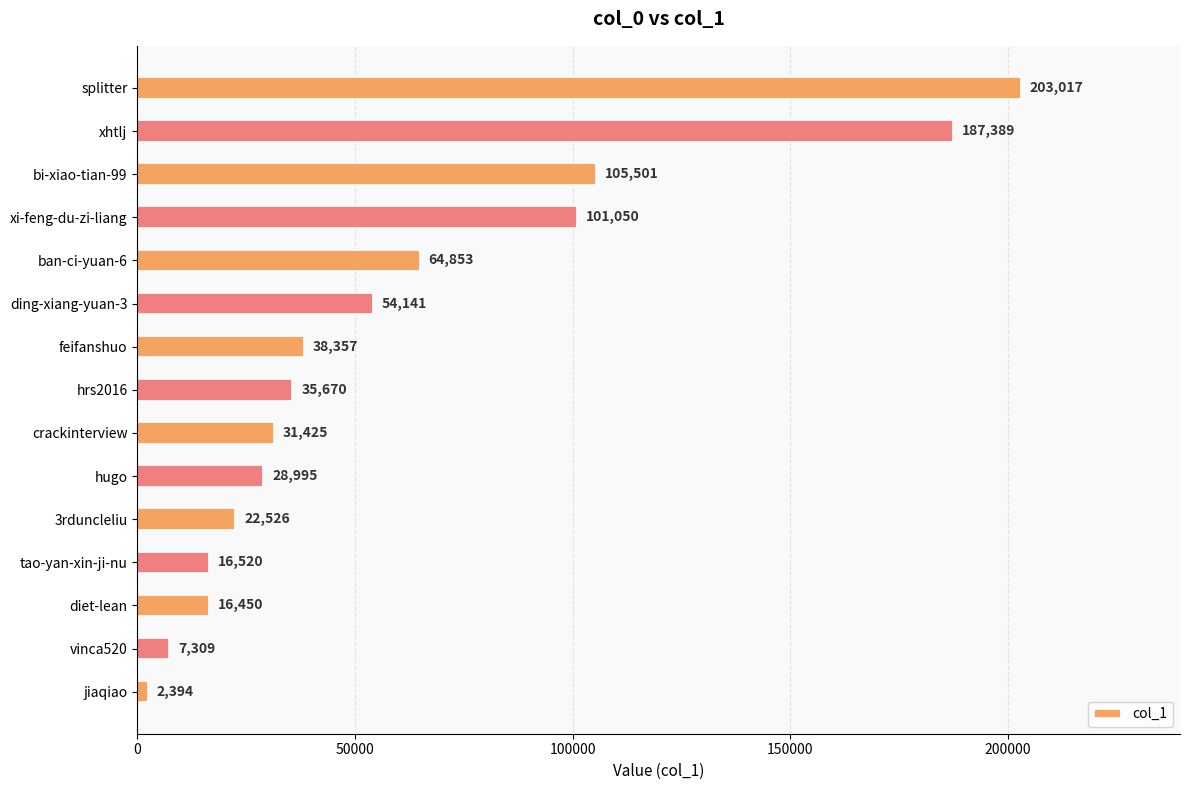

Which has a higher value, hugo or bi-xiao-tian-99?

bi-xiao-tian-99